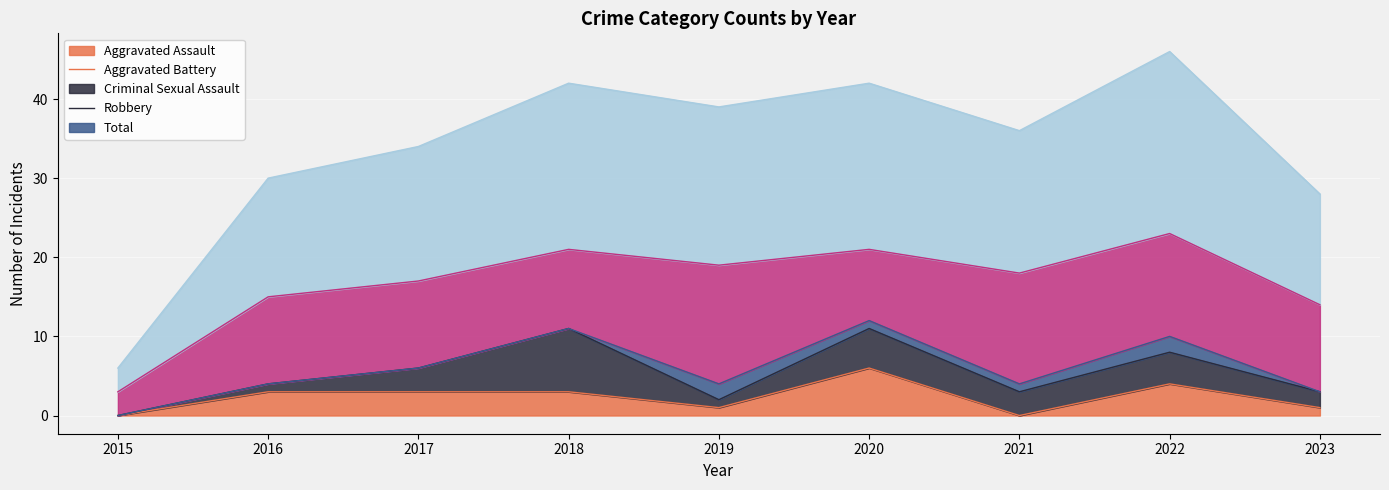

At which category is the sum across all series the highest?

2022